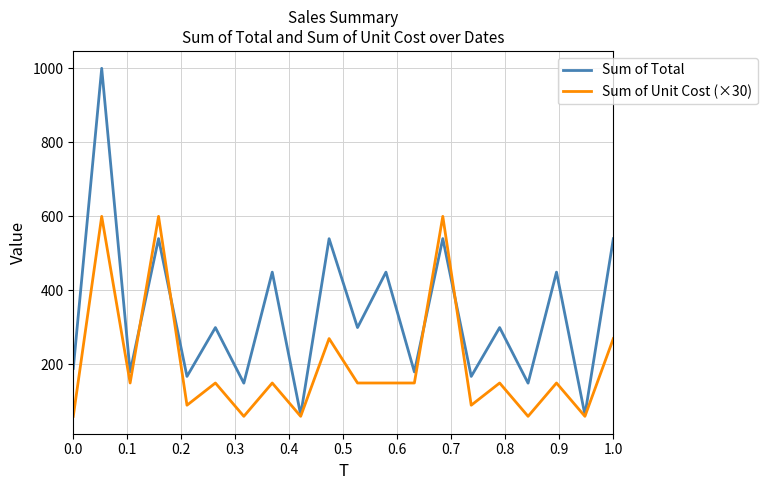

What are all the series names shown in the legend?

Sum of Total, Sum of Unit Cost (×30)